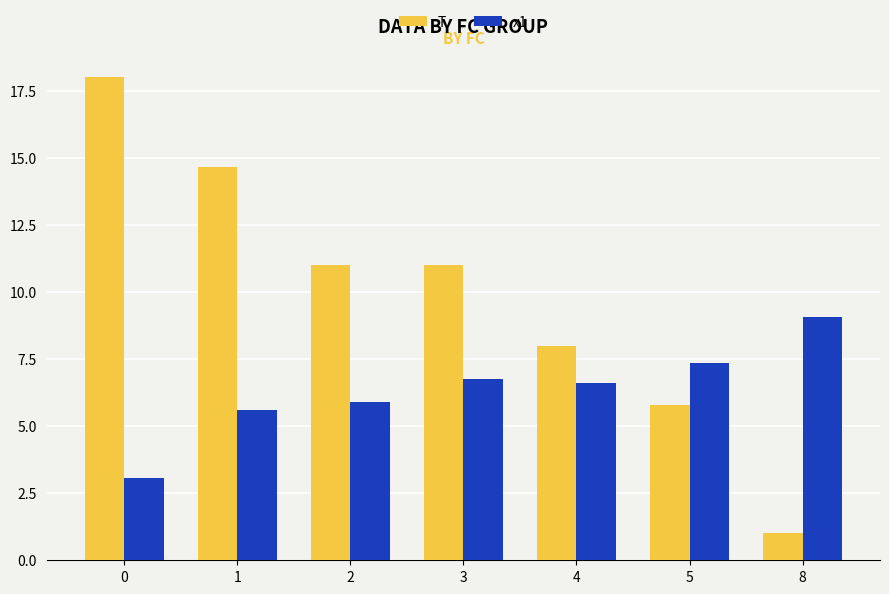

What is the sum of the x1 values at 8 and 3?

15.8